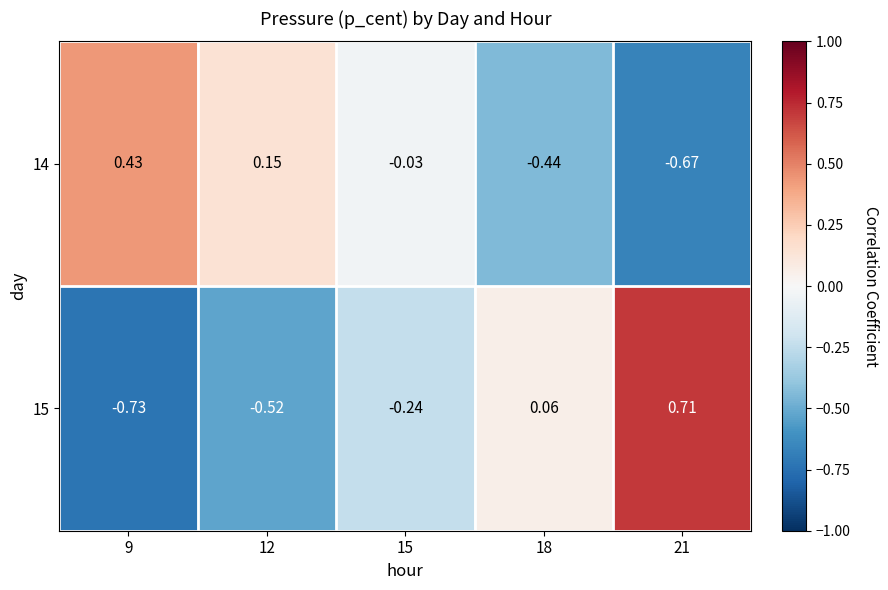

Is the value of 15 at 21 greater than the value of 14 at 21?

Yes